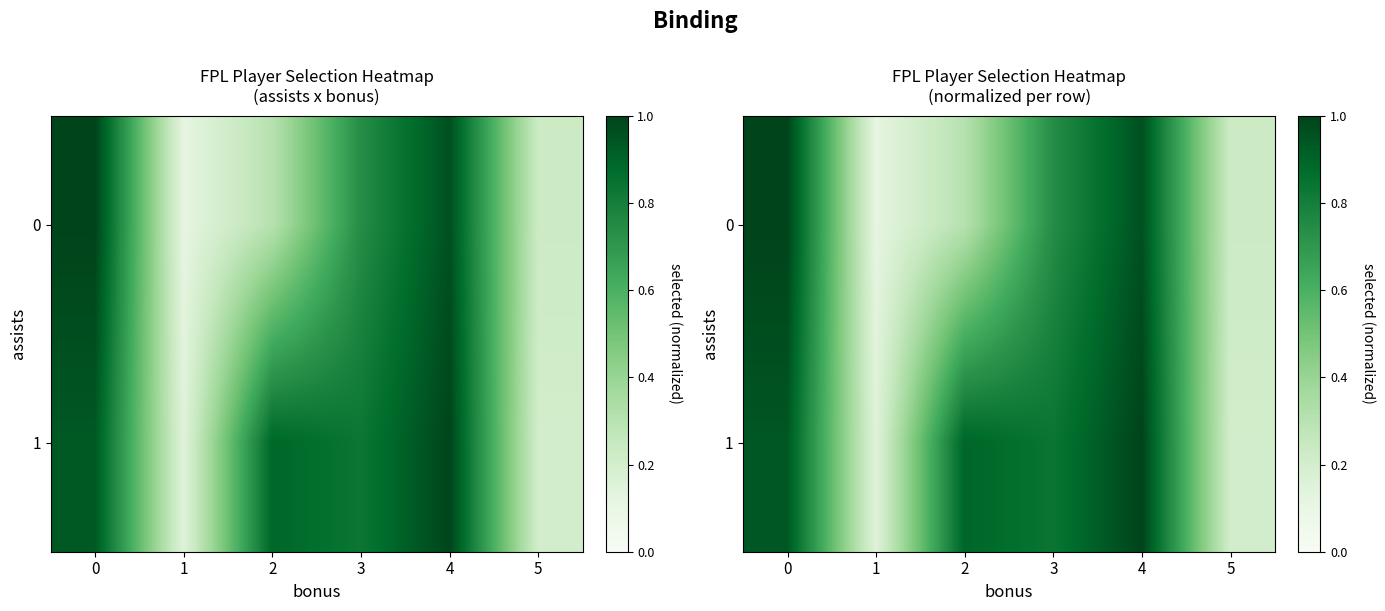

What is the difference between the second highest and second lowest values in the 1 series?

0.7